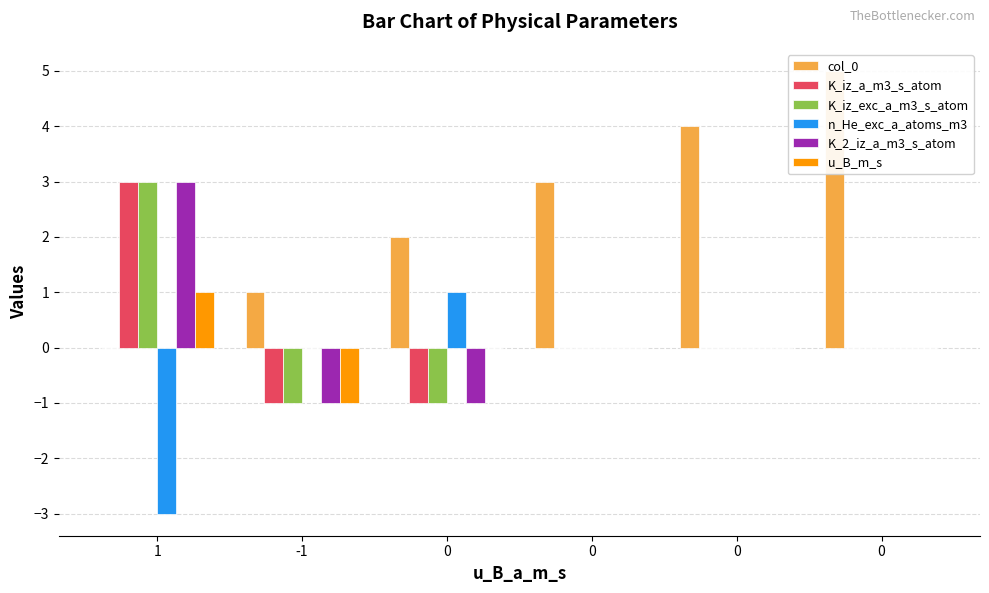

How many bars are there in total?

36